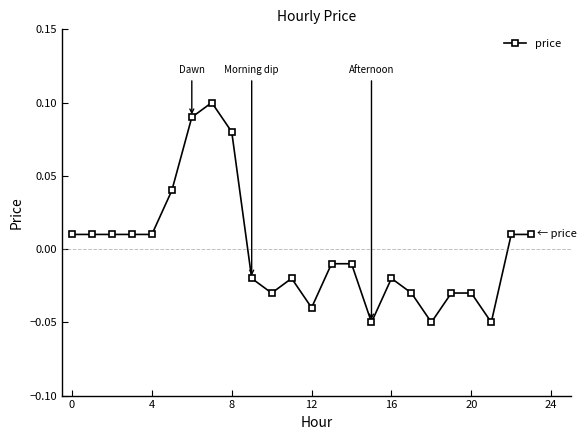

How many distinct data groups are displayed?

1